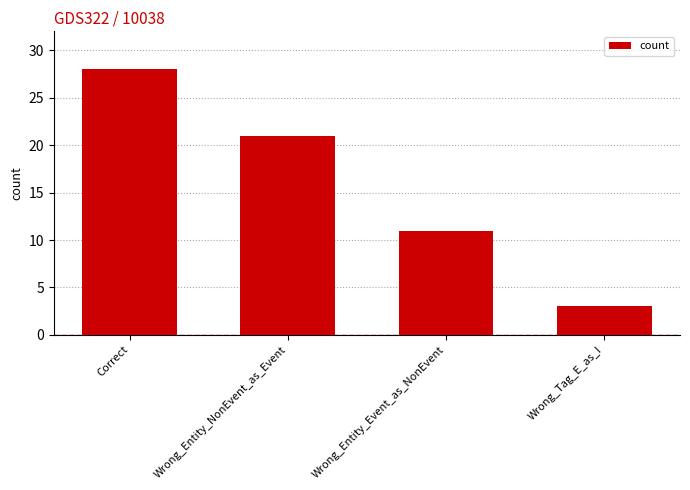

Which has a higher value, Wrong_Entity_NonEvent_as_Event or Wrong_Entity_Event_as_NonEvent?

Wrong_Entity_NonEvent_as_Event